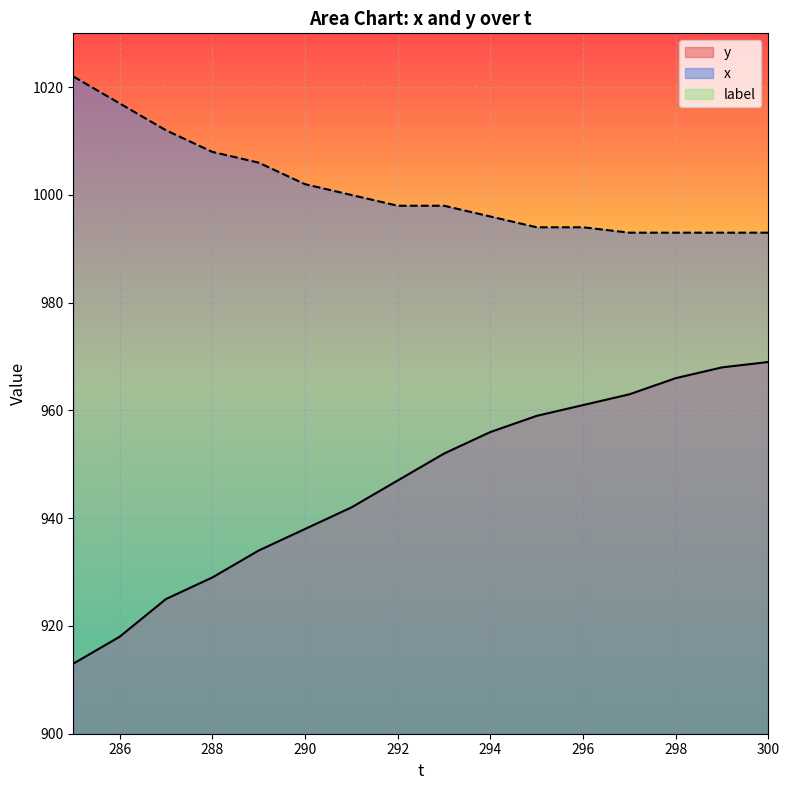

What is the sum of all y values?

15140